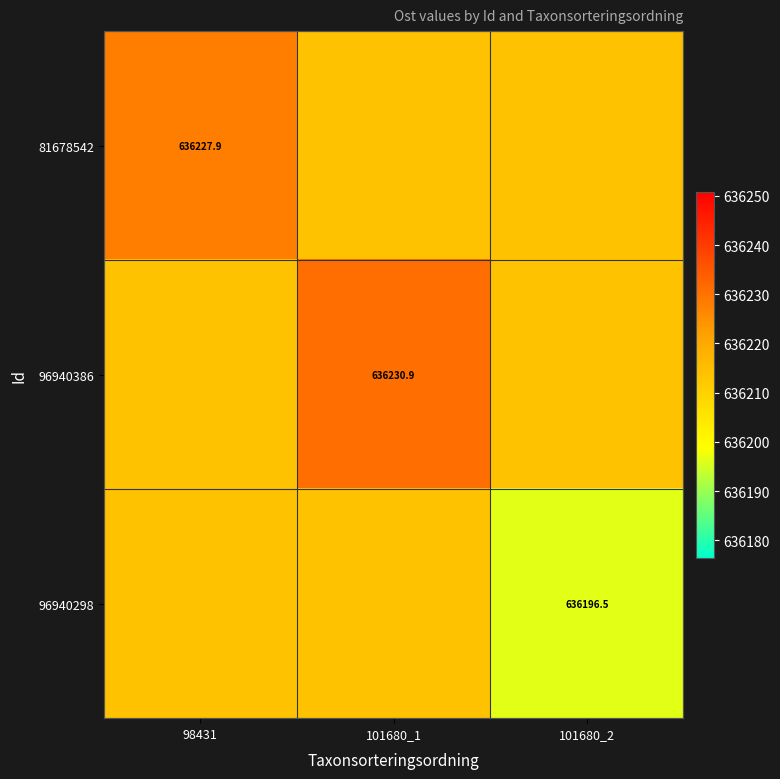

At which category is the sum across all series the highest?

101680_1